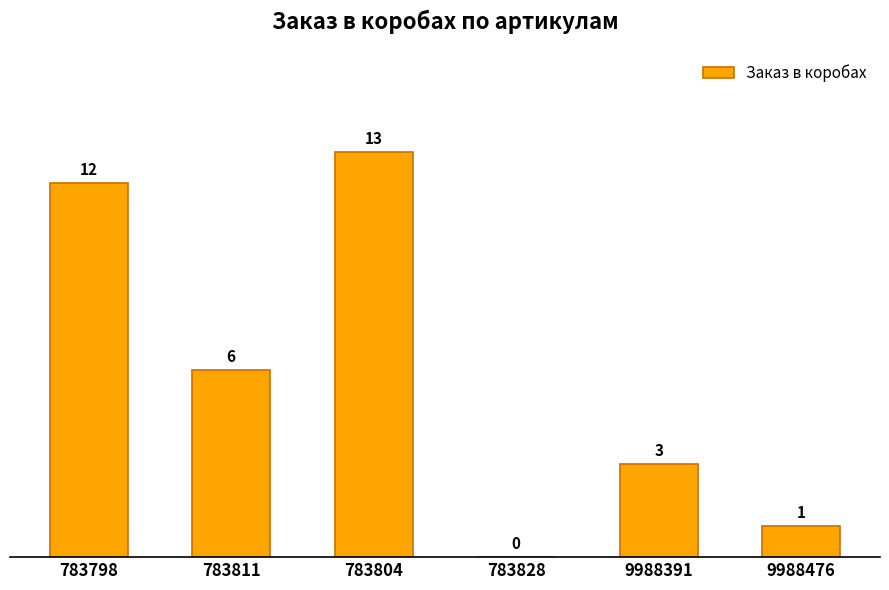

What is the change in value from 783798 to 783828?

-12